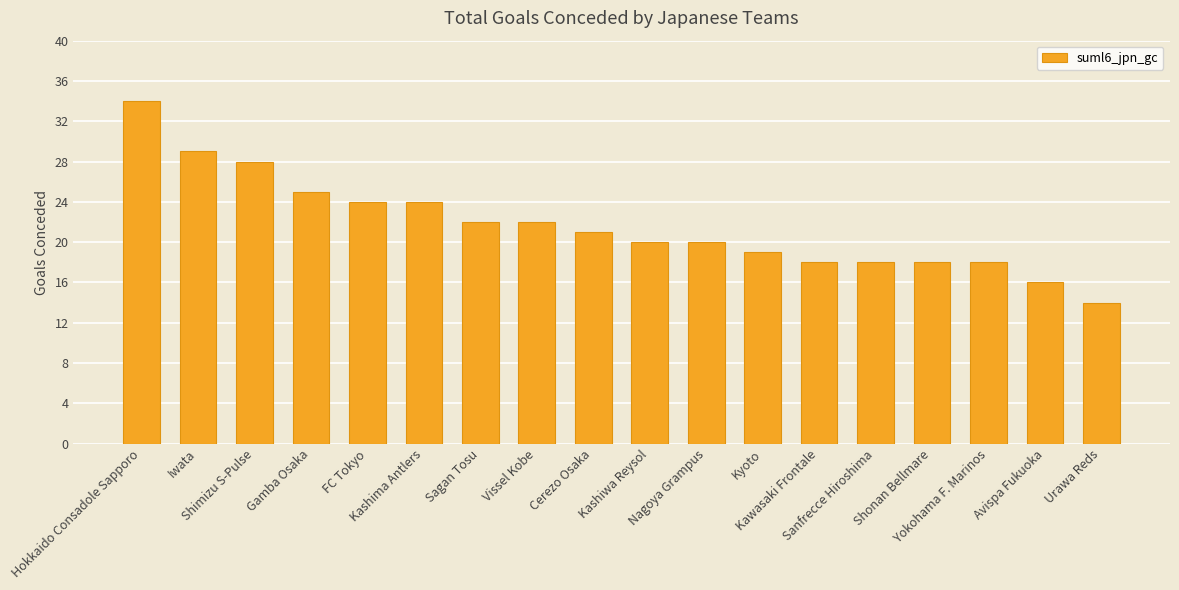

What is the label of the 1st bar from the right?

Urawa Reds